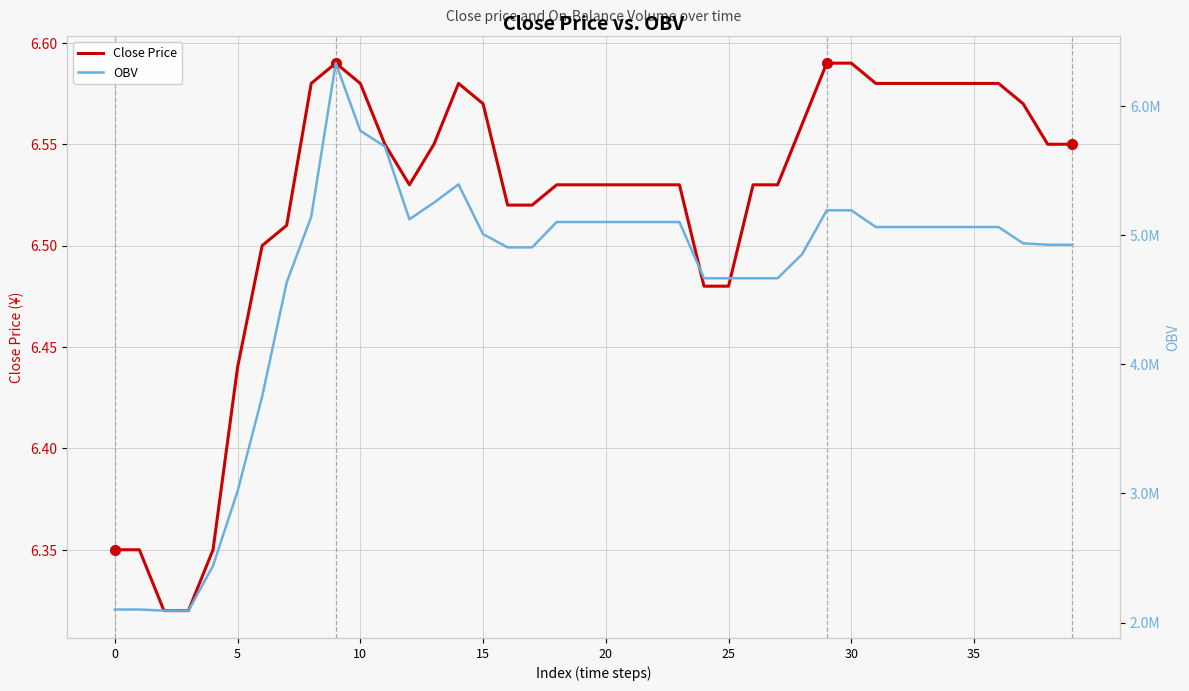

How many lines are shown in the chart?

2